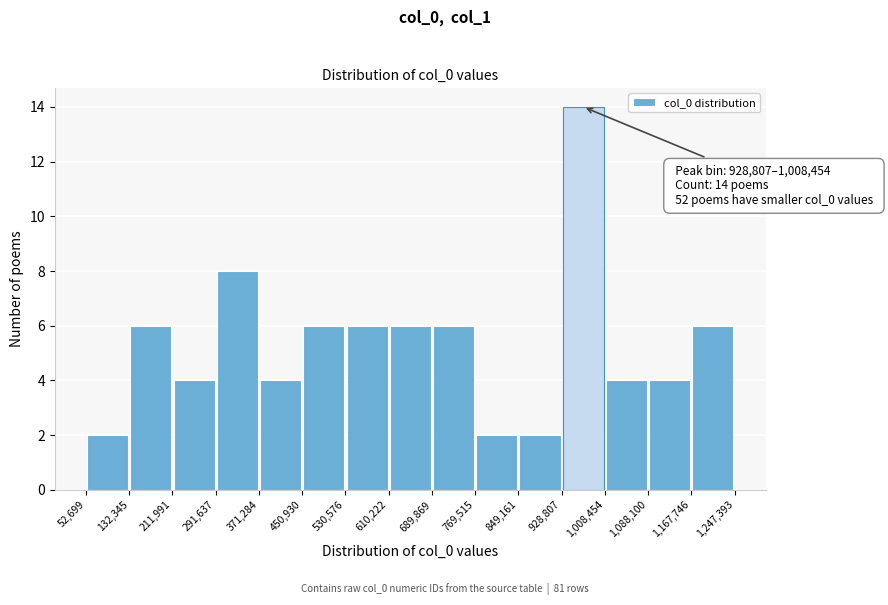

Over which range of the x-axis is the bar tallest?

928,807 to 1,008,454